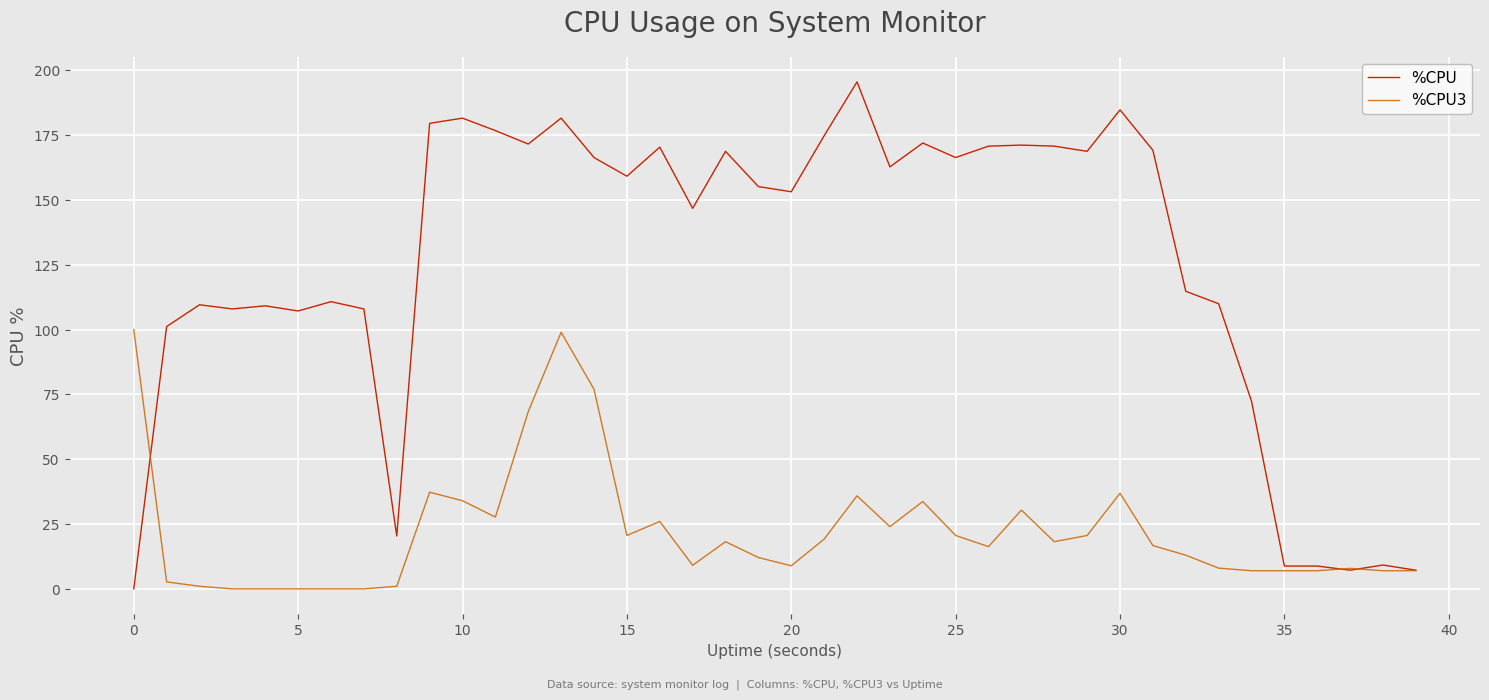

What is the highest value of the %CPU series?

195.6